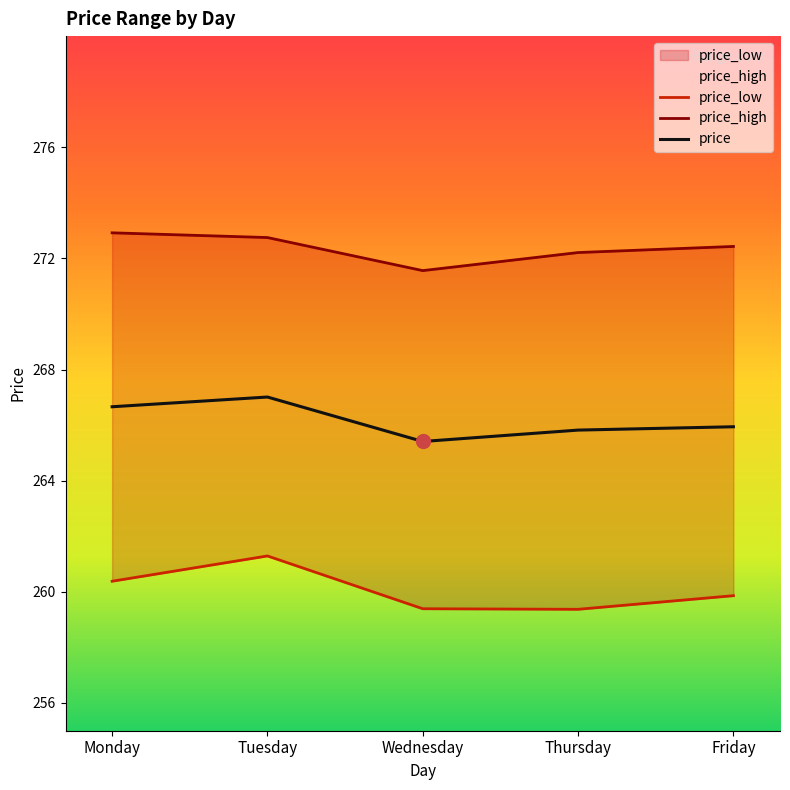

True or false: price_low and price_high cross at least once.

False